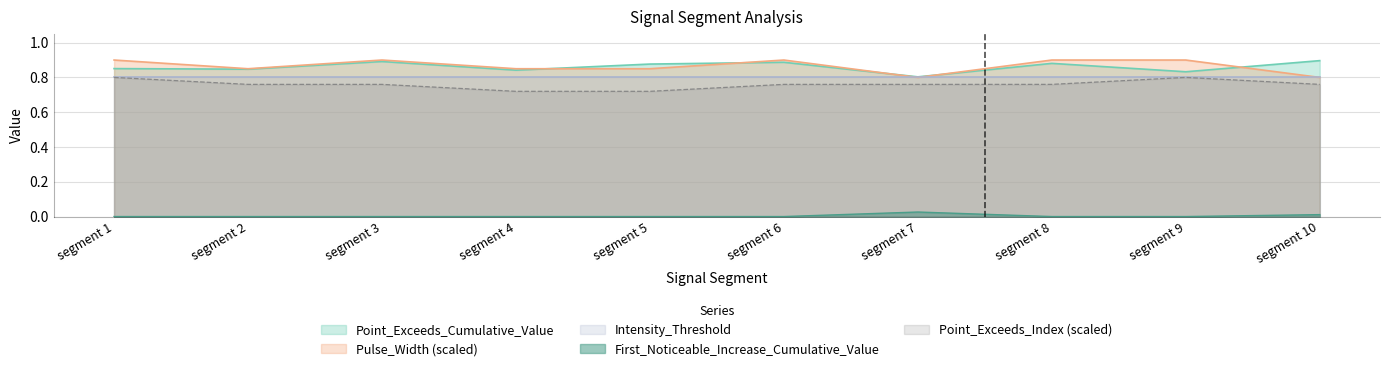

At which category does the chart reach its minimum across all series?

segment 1